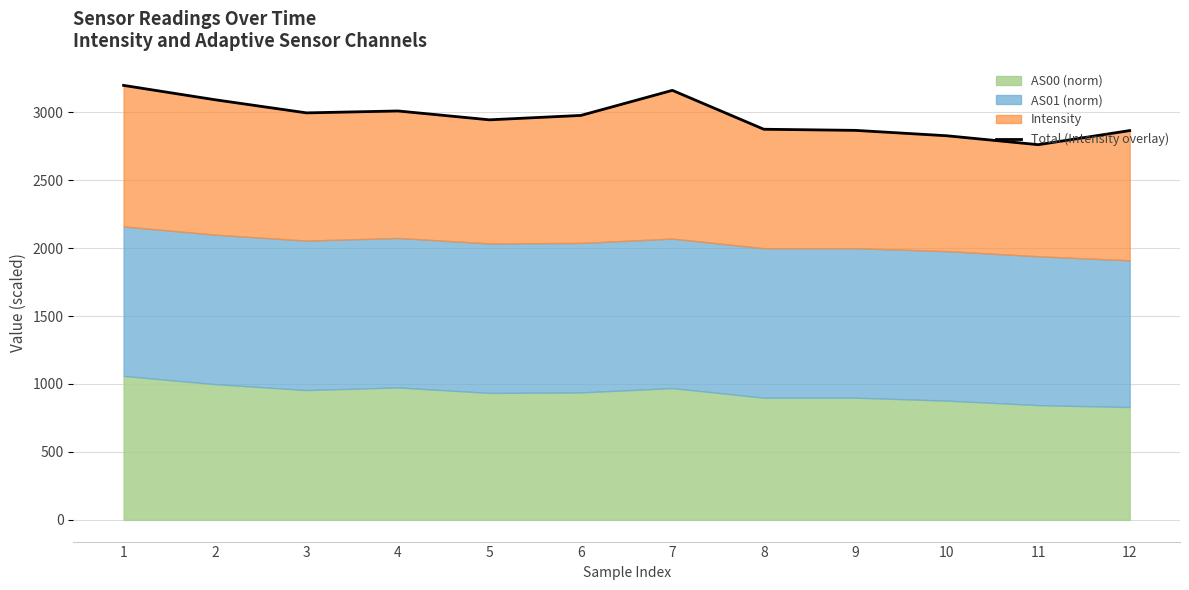

What is the difference between the values at 1 and 10?

370.7